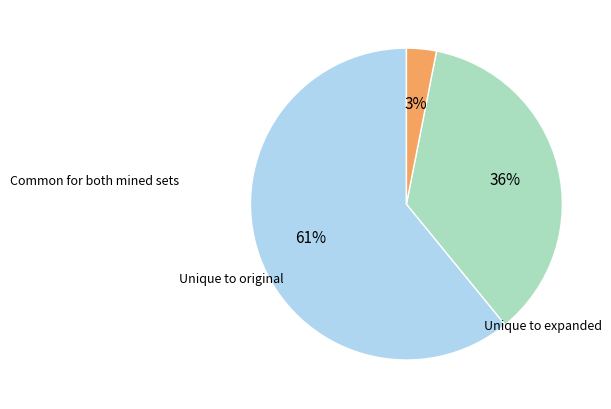

To the nearest percent, what is the average slice percentage?

33%